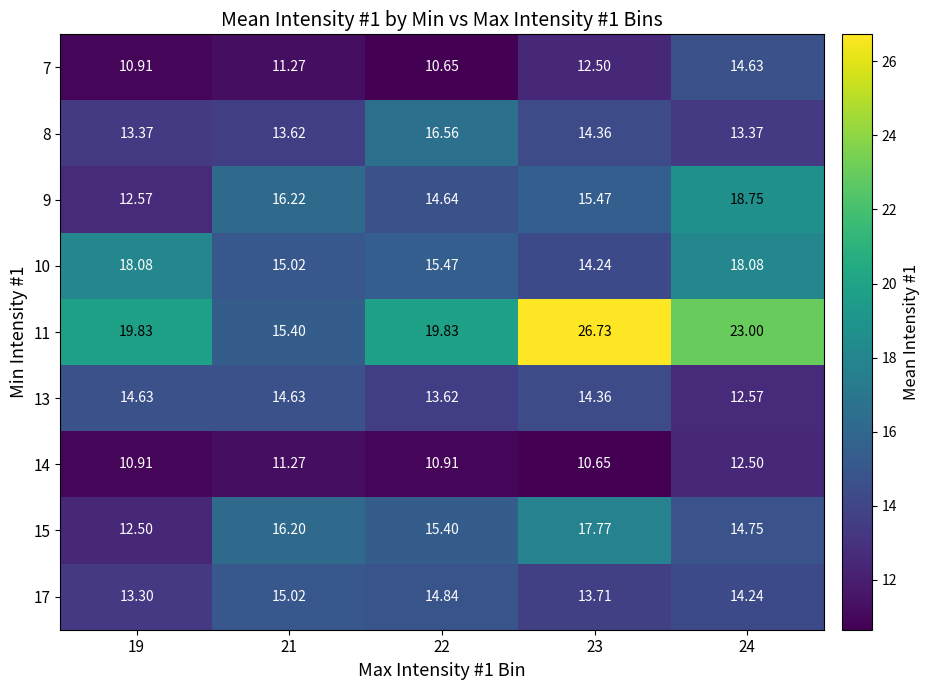

List the series in order of their peak value, highest first.

11, 9, 10, 15, 8, 17, 7, 13, 14